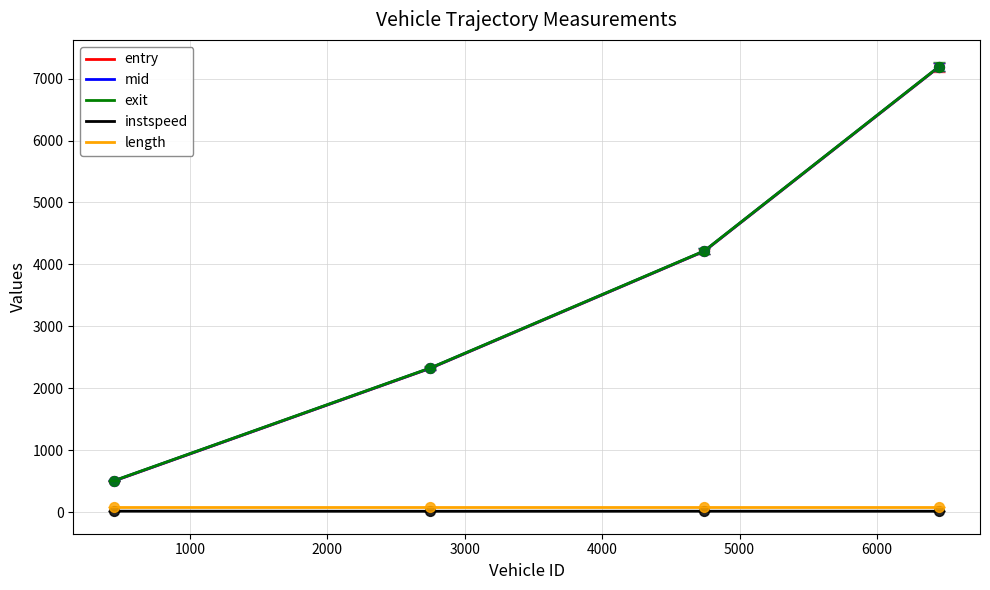

Which series has the widest spread of values?

exit